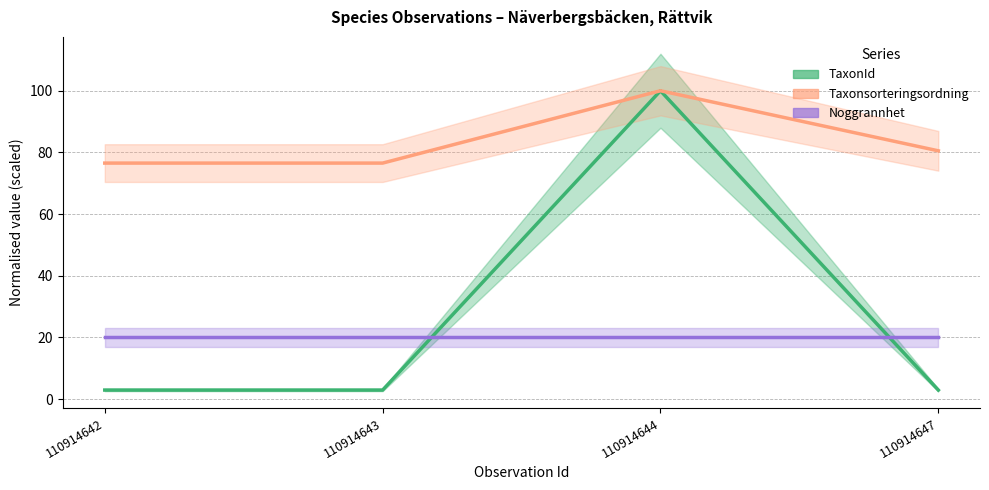

At how many categories does at least one series exceed 85?

1